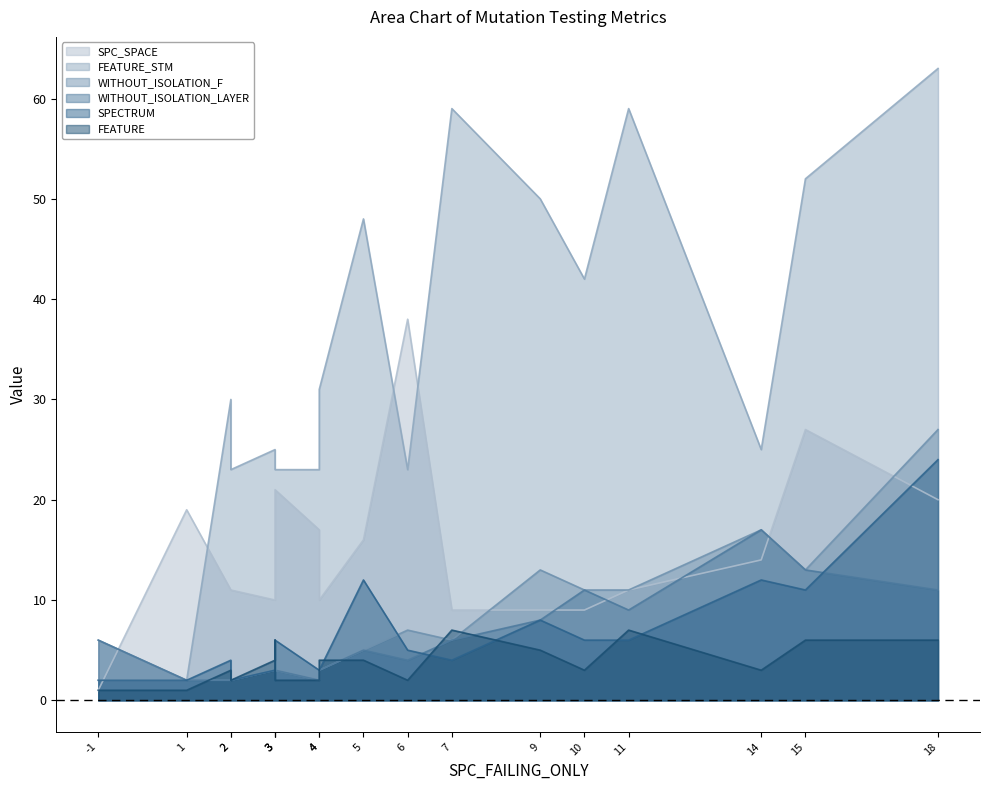

What is the total value across all series at 14?

88